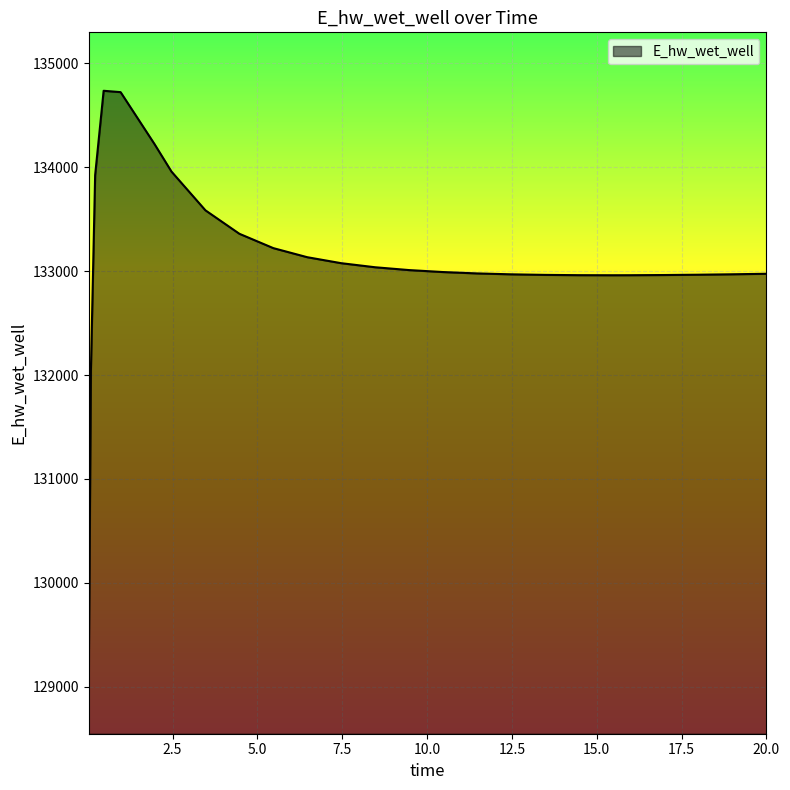

What is the maximum value shown in the chart?

134735.4